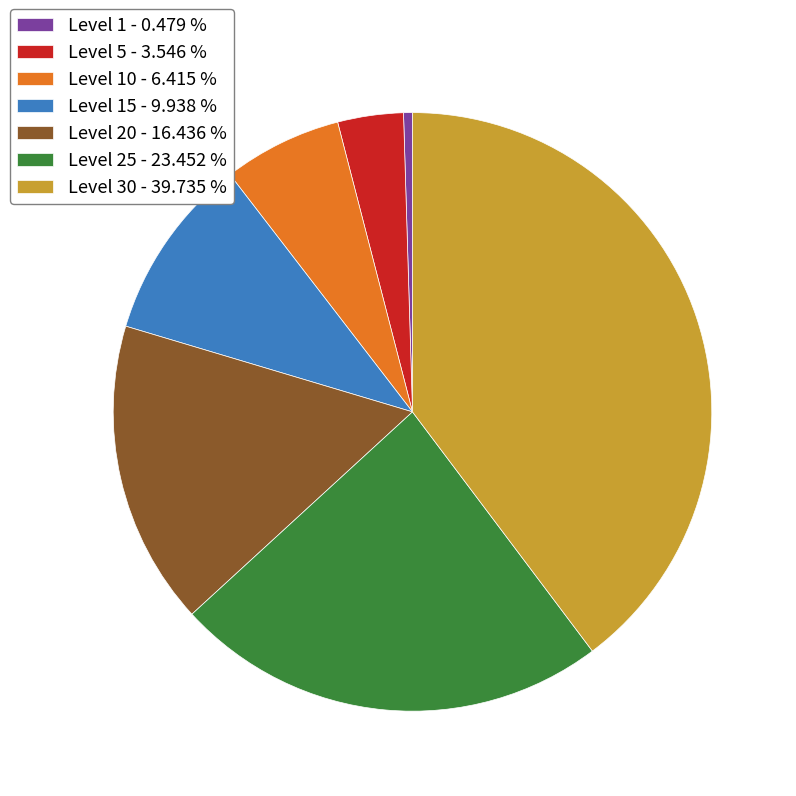

Rank the categories by value from lowest to highest.

Level 1 - 0.479 %, Level 5 - 3.546 %, Level 10 - 6.415 %, Level 15 - 9.938 %, Level 20 - 16.436 %, Level 25 - 23.452 %, Level 30 - 39.735 %